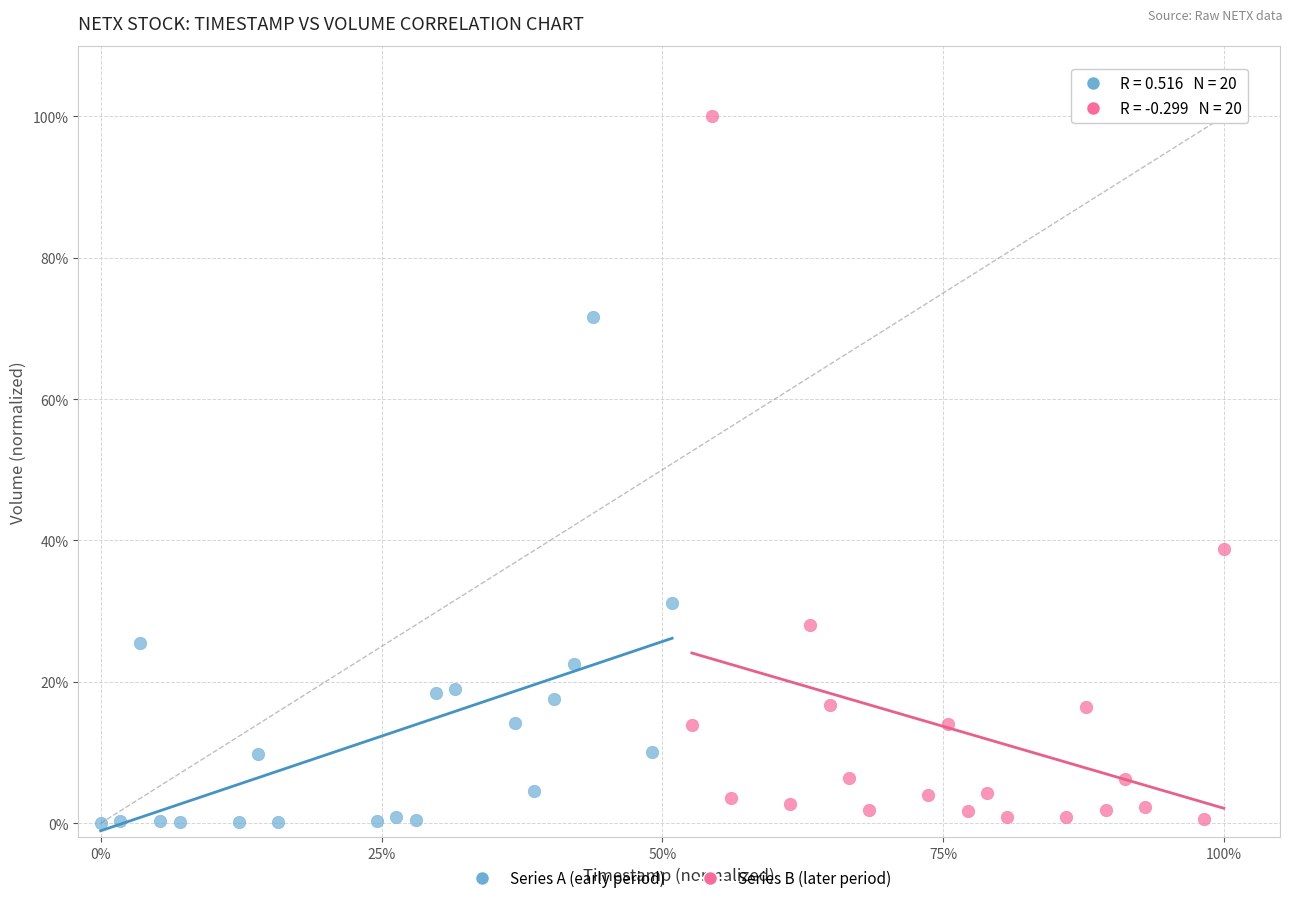

Which series contains the highest Y value?

Series B (later period)